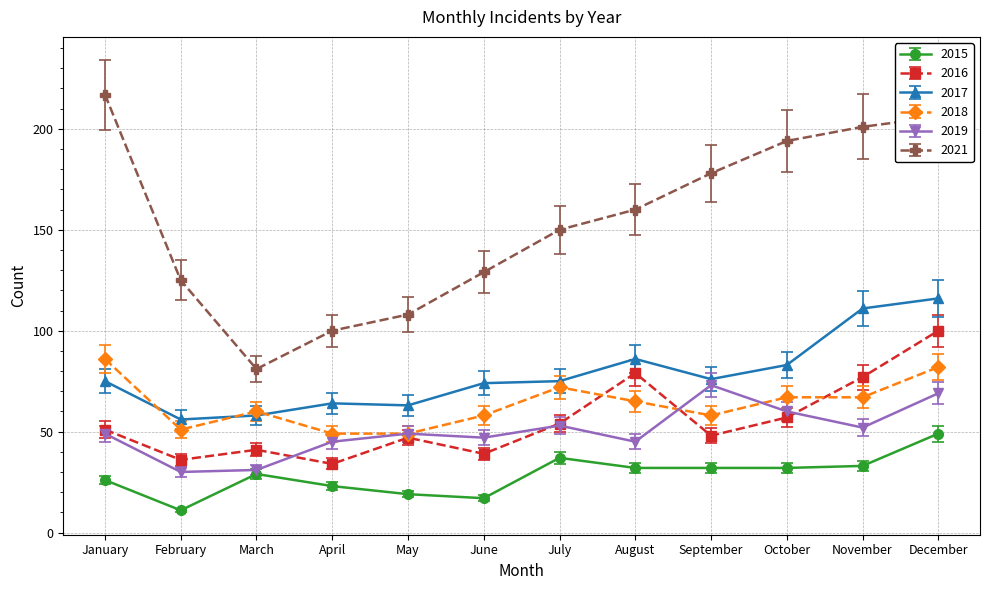

What is the total value across all series at February?

309